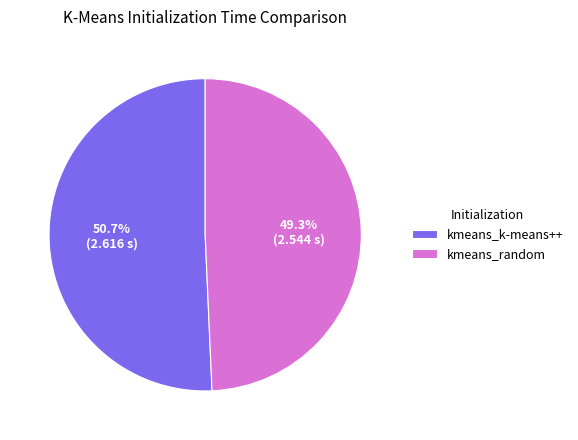

Which has a higher value, kmeans_random or kmeans_k-means++?

kmeans_k-means++